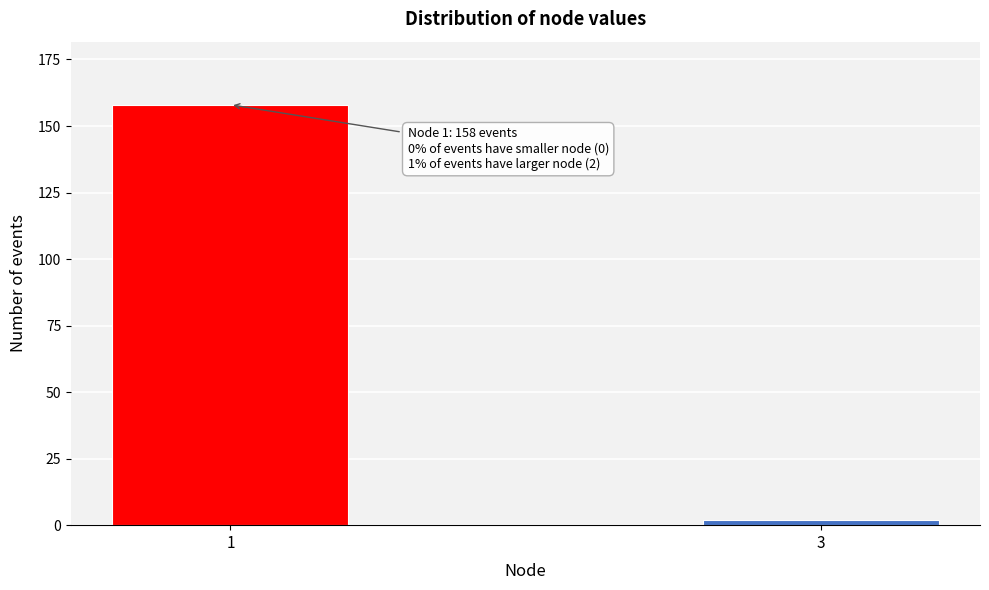

Reading left to right, transcribe all the data shown in this chart.

158	2